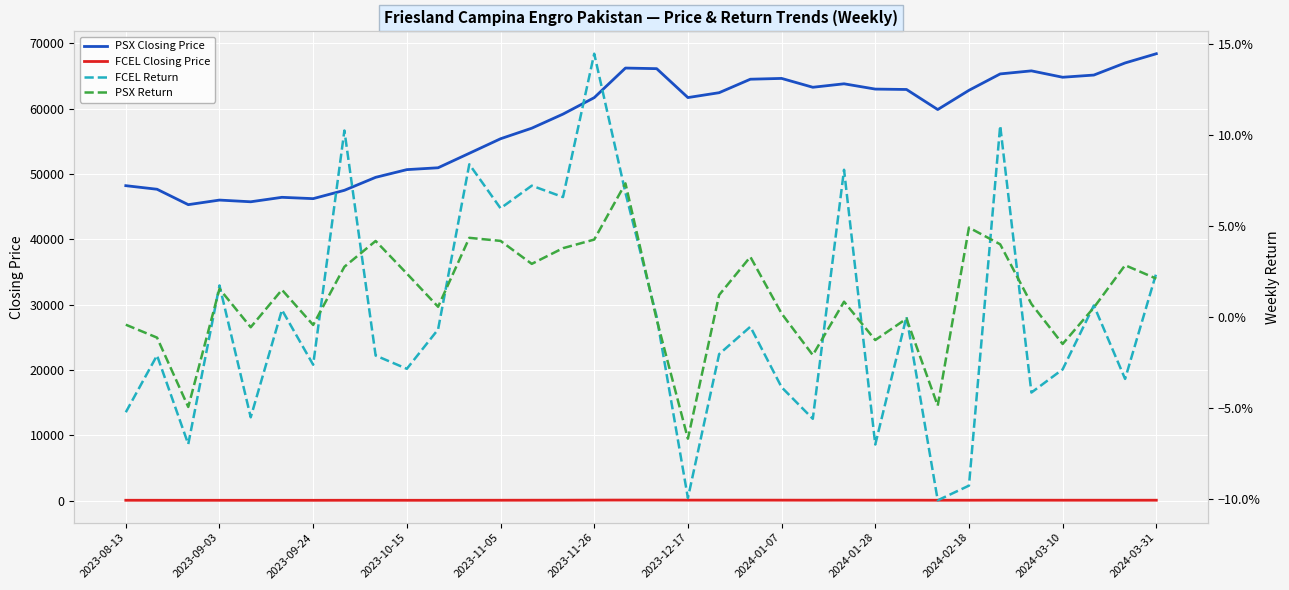

True or false: FCEL Closing Price and PSX Closing Price cross at least once.

False